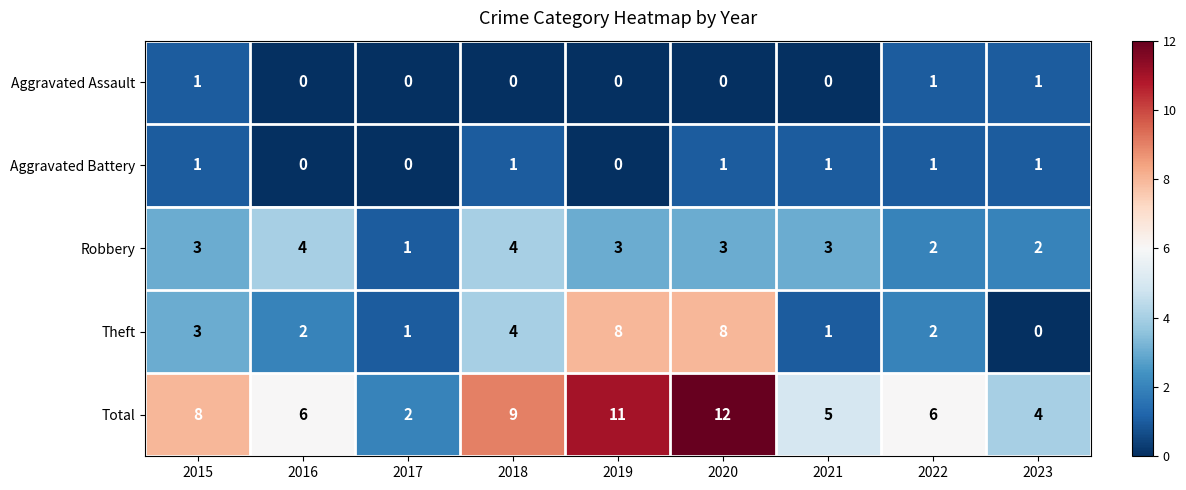

How many data points in Aggravated Battery are less than 1?

3